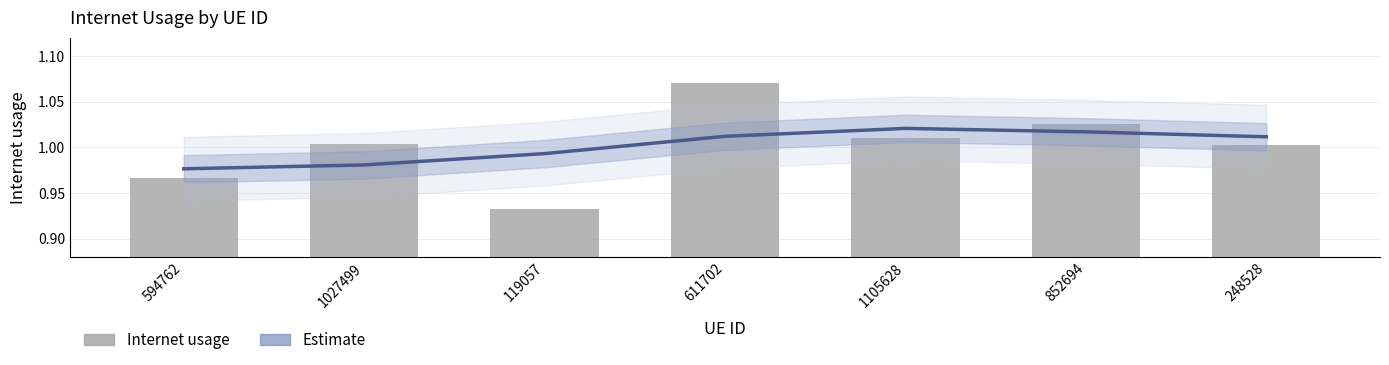

Which has a higher value, 594762 or 611702?

611702